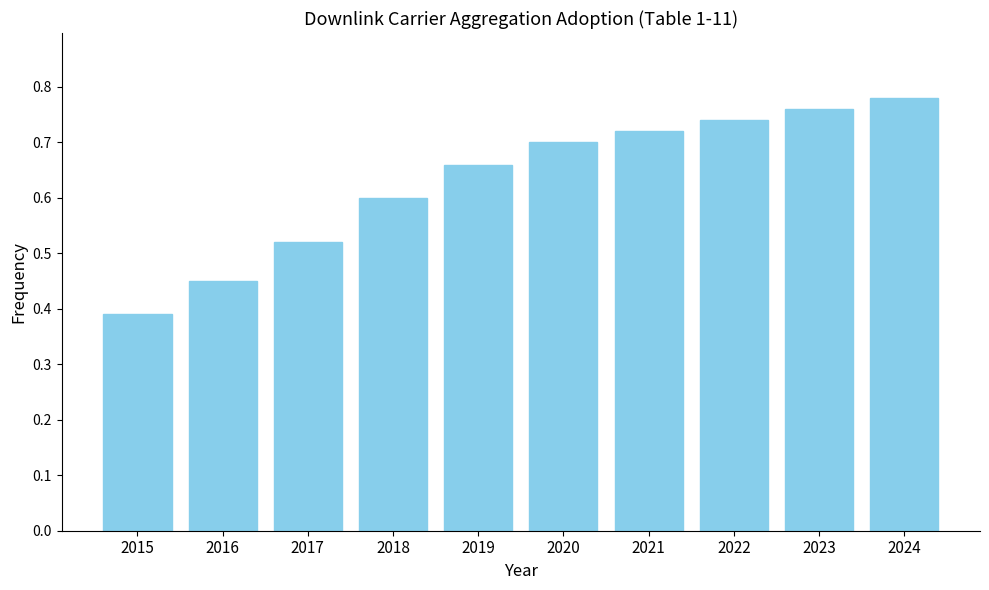

Rank the categories by value from lowest to highest.

2015, 2016, 2017, 2018, 2019, 2020, 2021, 2022, 2023, 2024